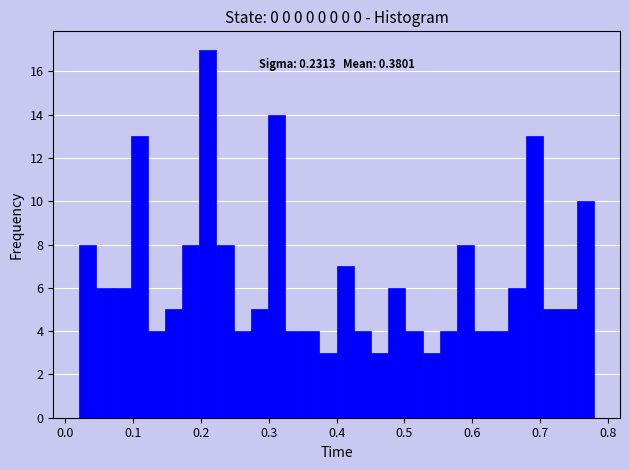

Read against the x-axis, roughly where is the centre of the tallest bar?

0.21